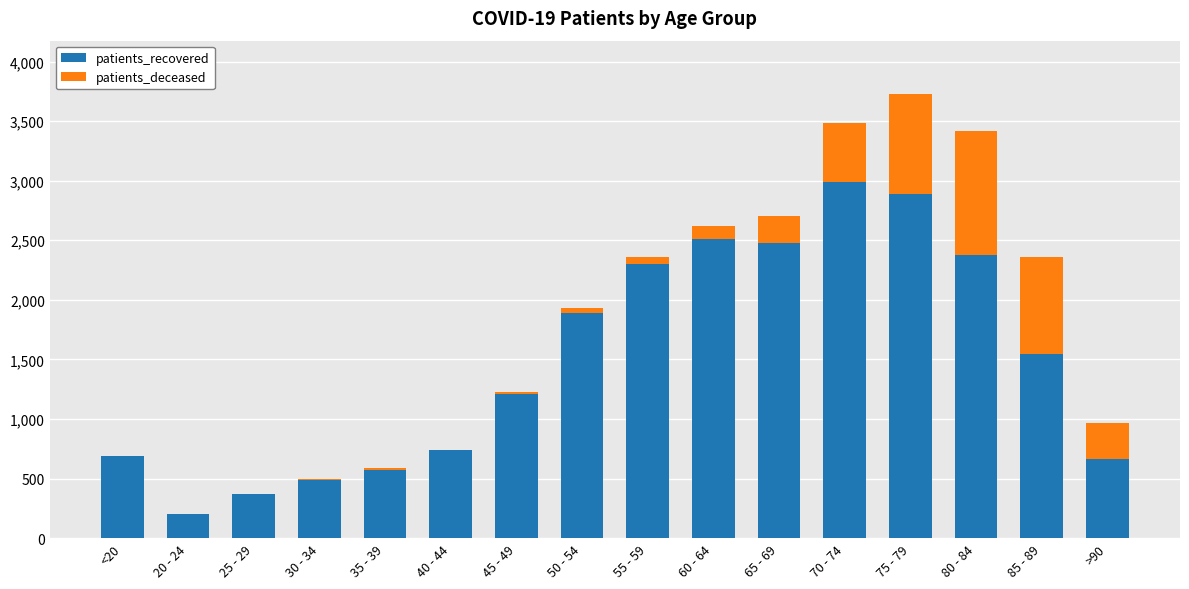

What is the highest value of the patients_recovered series?

2989